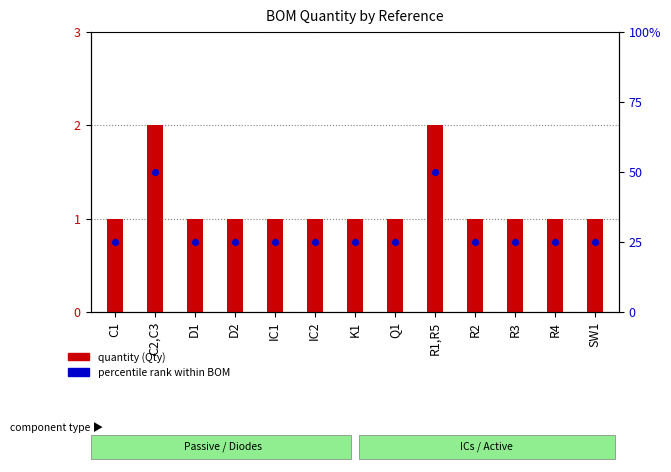

What is the change in value from C2,C3 to IC1?

-1